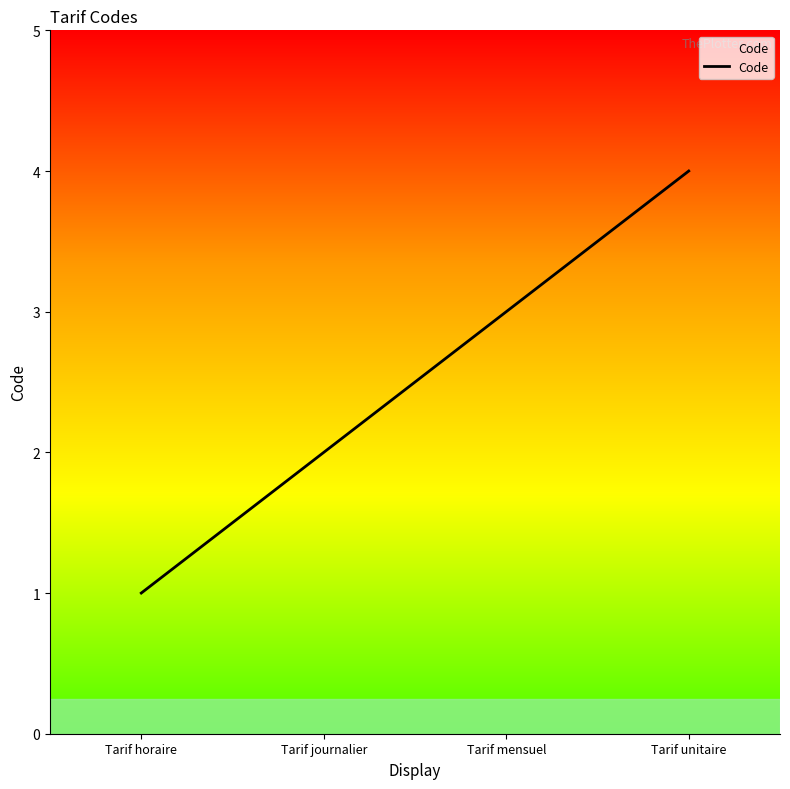

Which has a higher value, Tarif mensuel or Tarif unitaire?

Tarif unitaire